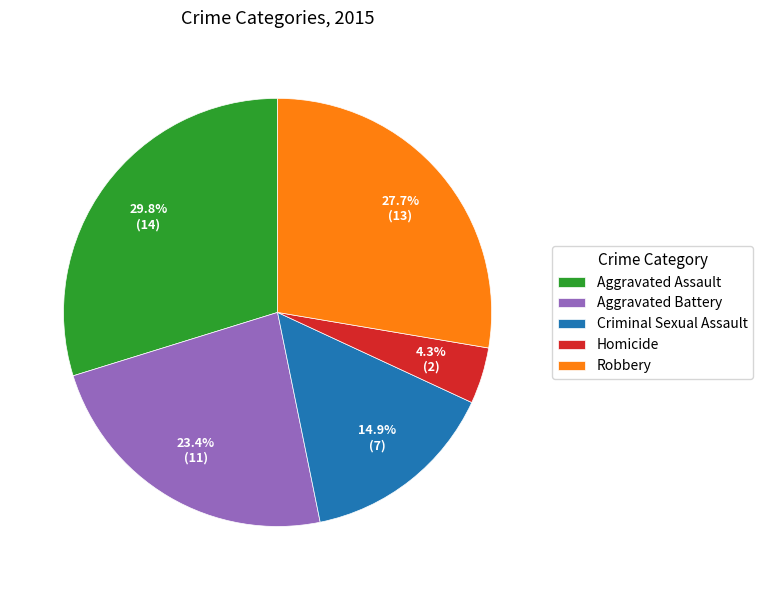

Rank the categories by value from lowest to highest.

Homicide, Criminal Sexual Assault, Aggravated Battery, Robbery, Aggravated Assault